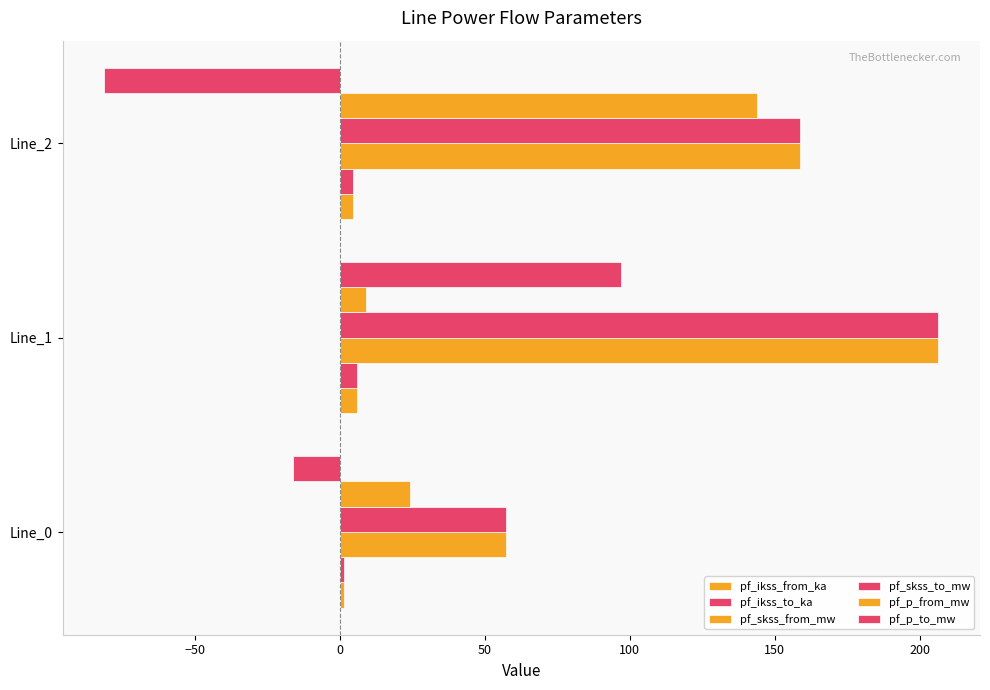

How many values in the pf_skss_to_mw series exceed 158?

2